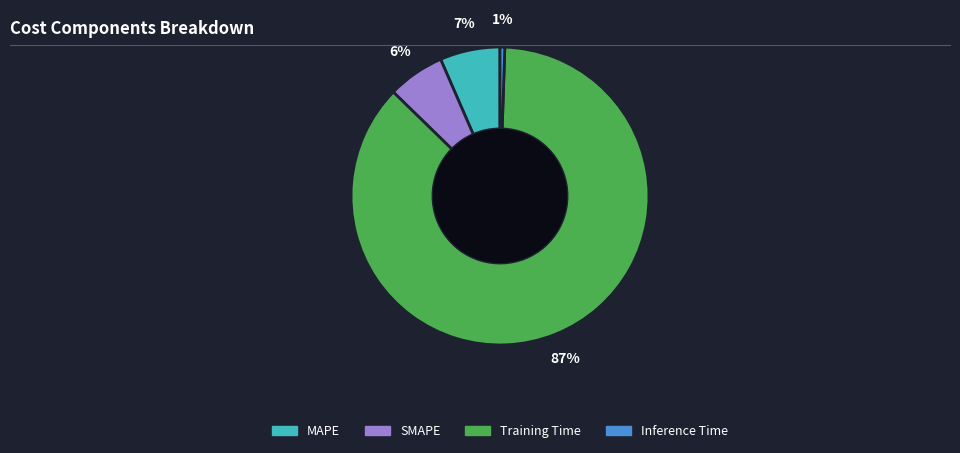

Between Inference Time and MAPE, which is larger?

MAPE